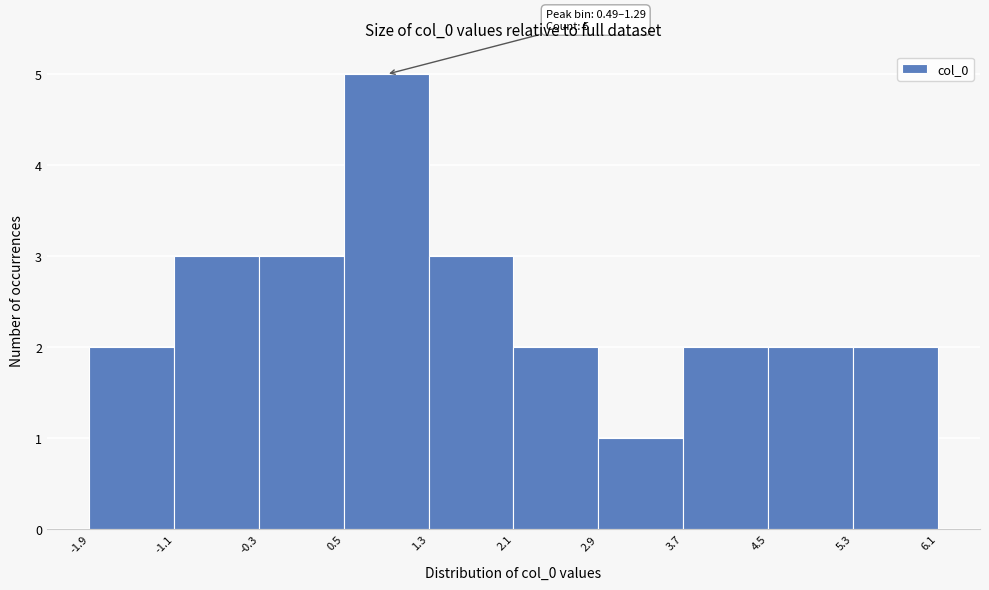

Which range on the x-axis has the tallest bar?

0.5 to 1.3